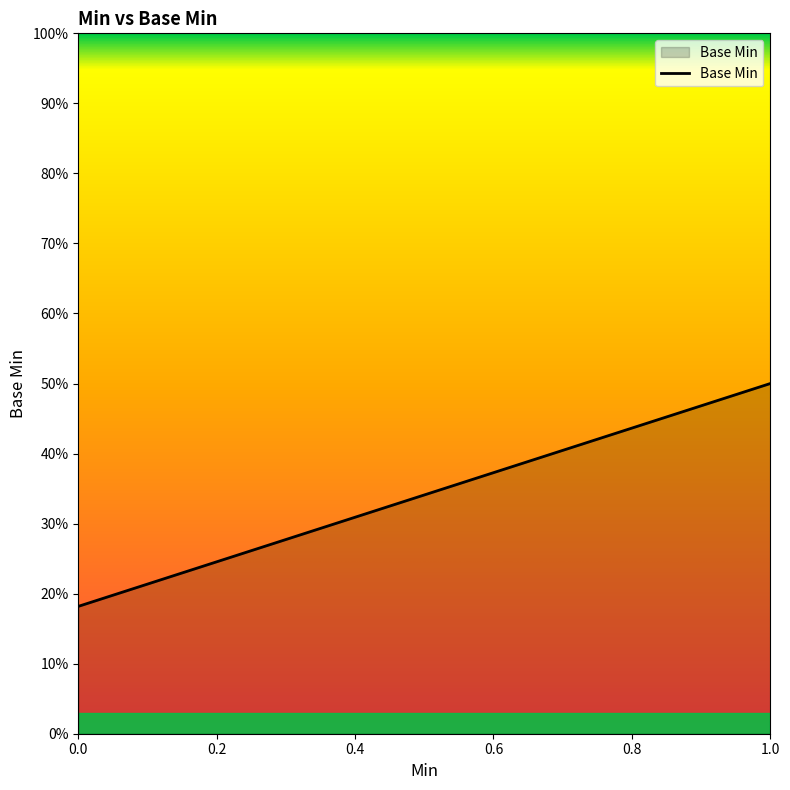

Does the chart have visible grid lines?

No